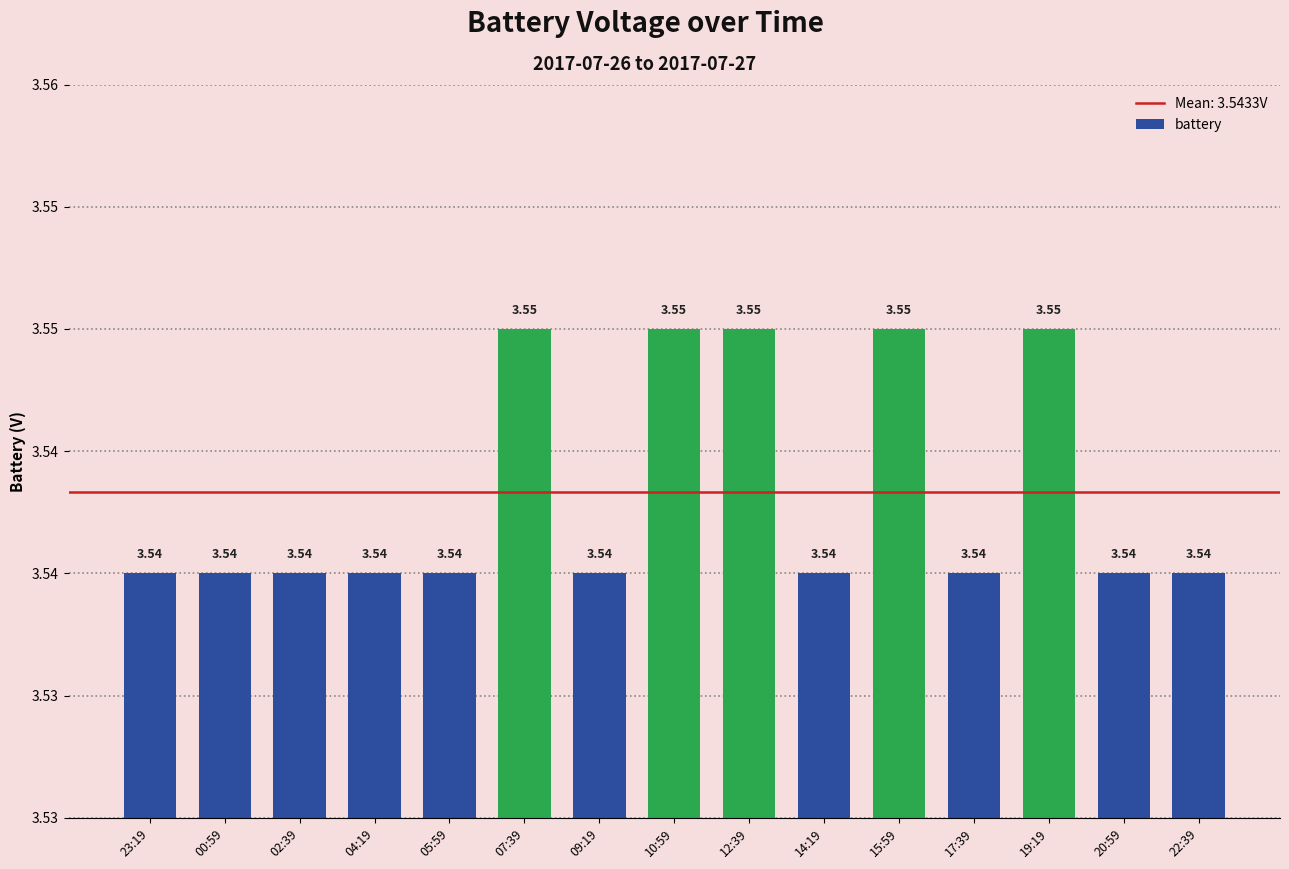

Reading left to right, what are all the values shown in this chart?

3.5	3.5	3.5	3.5	3.5	3.5	3.5	3.5	3.5	3.5	3.5	3.5	3.5	3.5	3.5